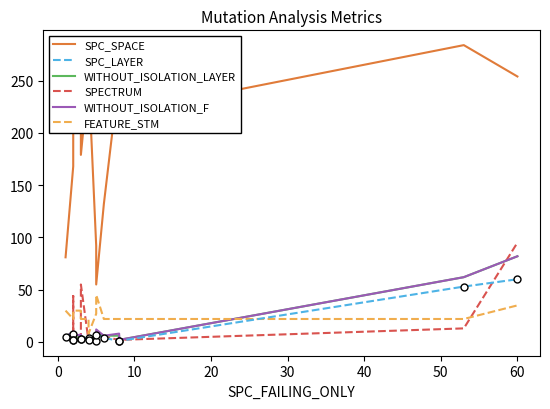

How many interior local valleys does the FEATURE_STM series have?

2